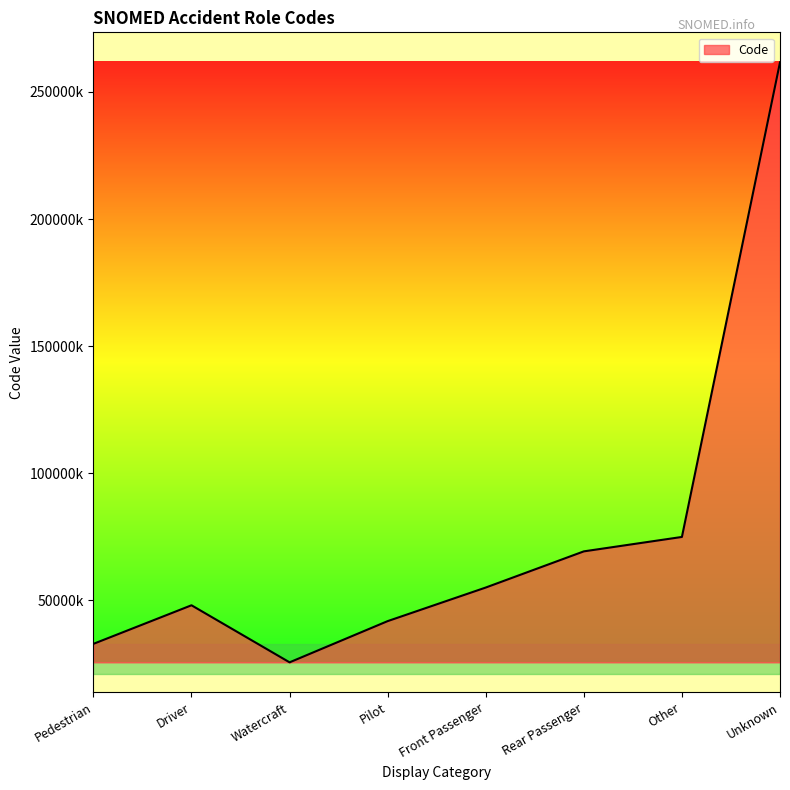

What is the difference between the values at Driver and Pilot?

6232003